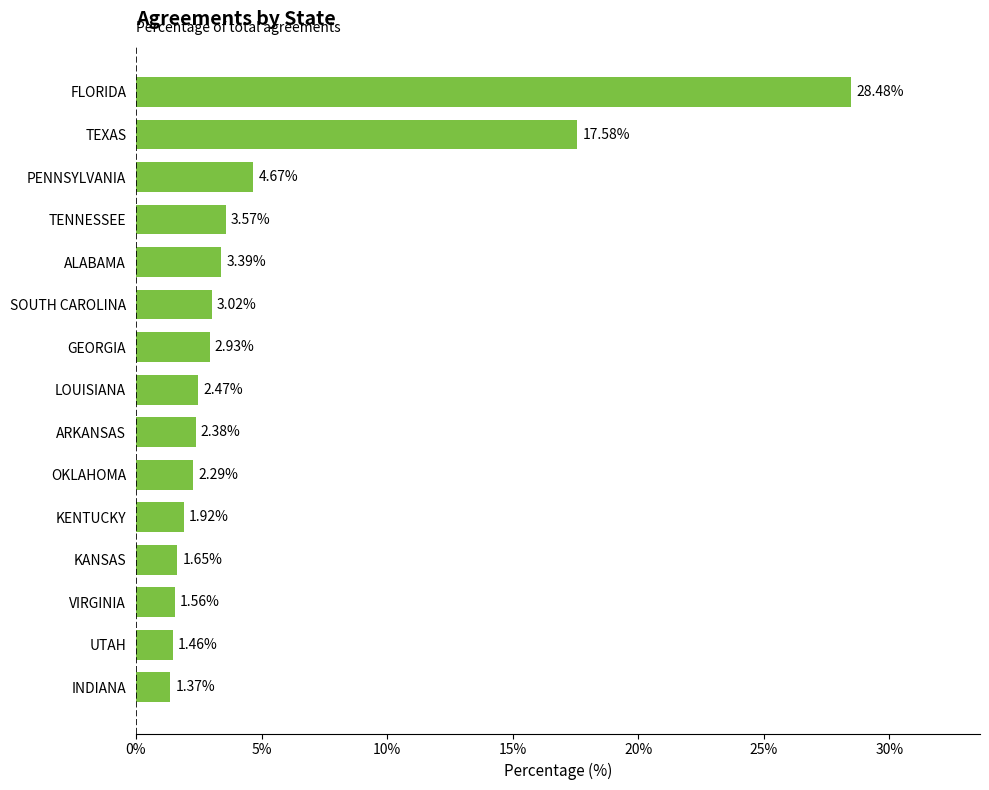

Which category has the highest value across all series?

FLORIDA